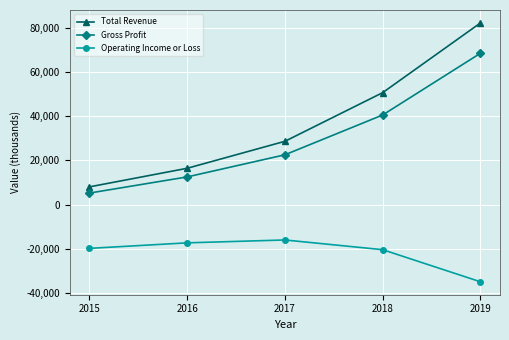

List the labels in order of Gross Profit value, smallest first.

2015, 2016, 2017, 2018, 2019